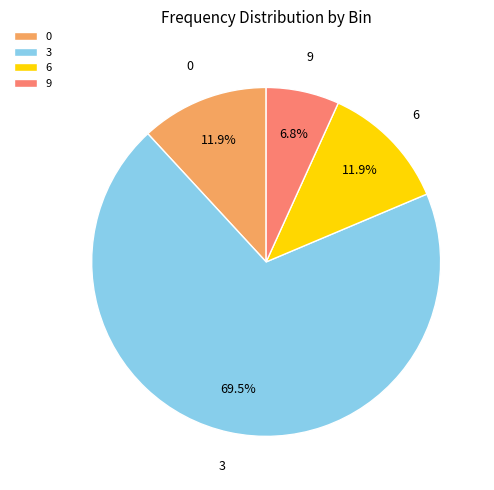

Count the number of slices in the pie.

4